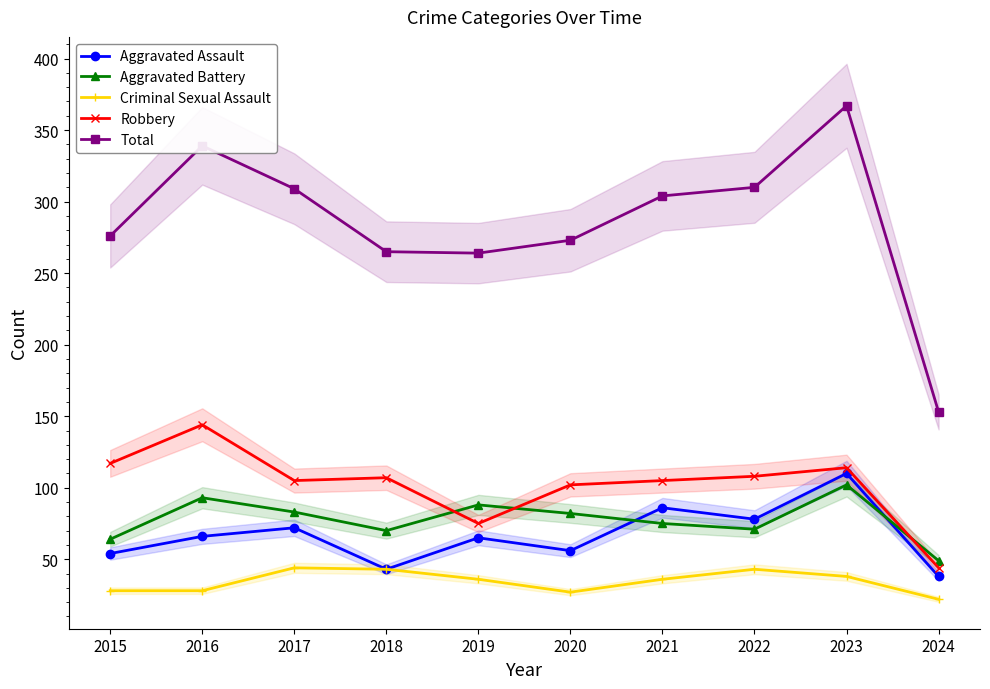

True or false: Total has more than 1 interior local peaks.

True